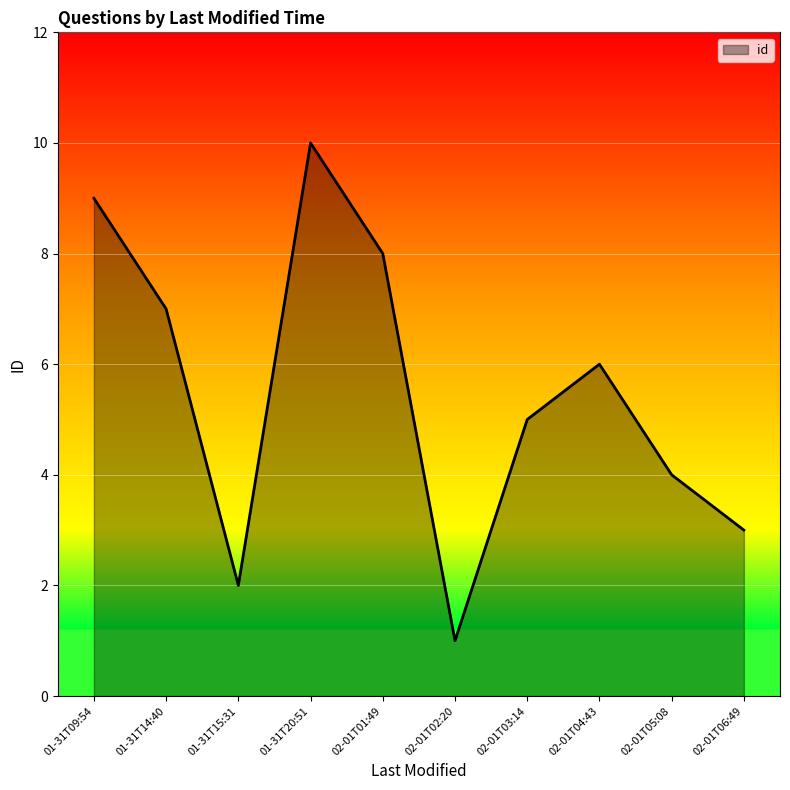

What is the difference between the maximum and minimum values?

9